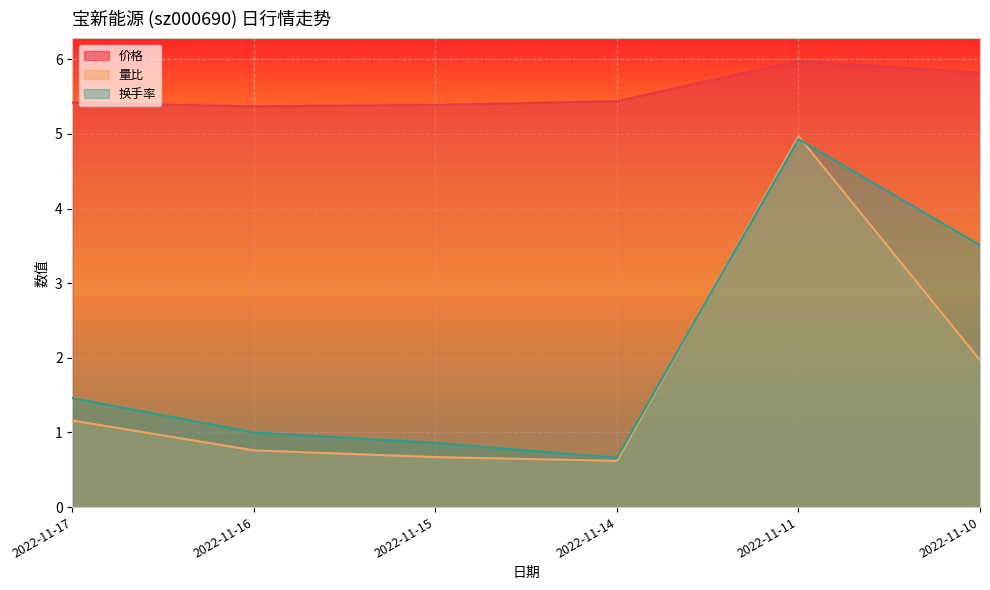

What is the average value of the 换手率 series?

2.1